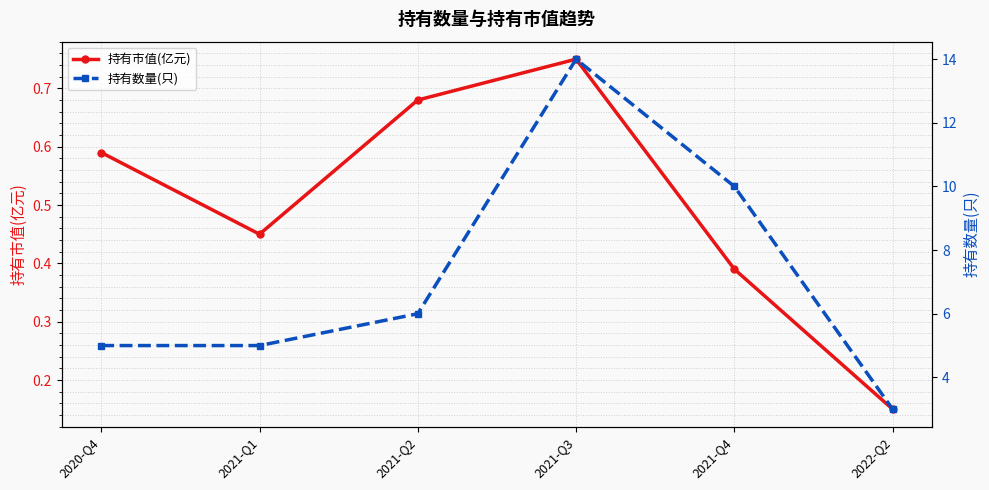

What are all the series names shown in the legend?

持有市值(亿元), 持有数量(只)